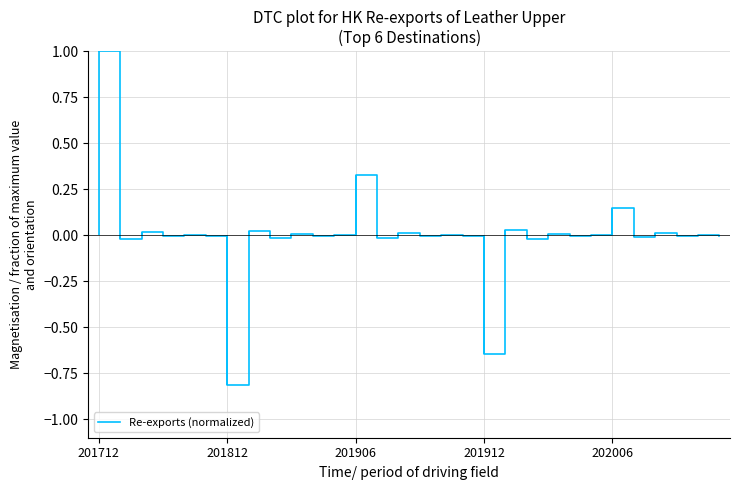

What is the difference between the maximum and minimum values?

1.8